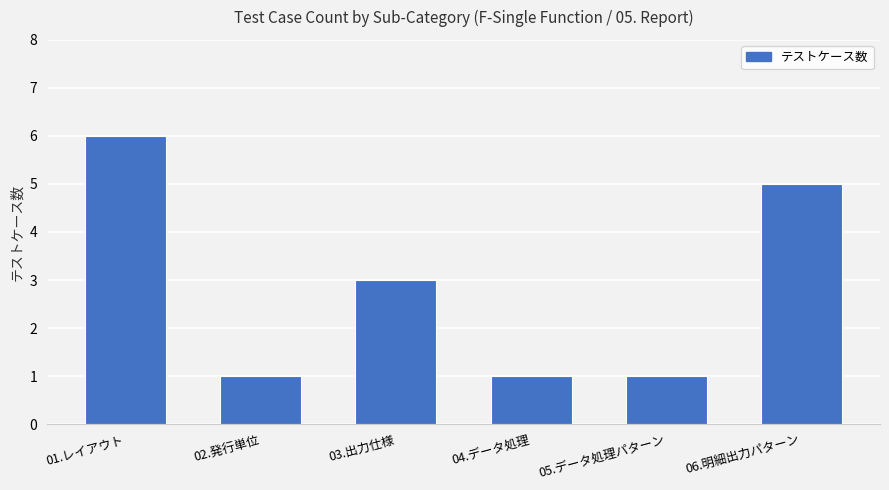

Reading right to left, list all the values displayed in this chart.

06.明細出力パターン=5	05.データ処理パターン=1	04.データ処理=1	03.出力仕様=3	02.発行単位=1	01.レイアウト=6